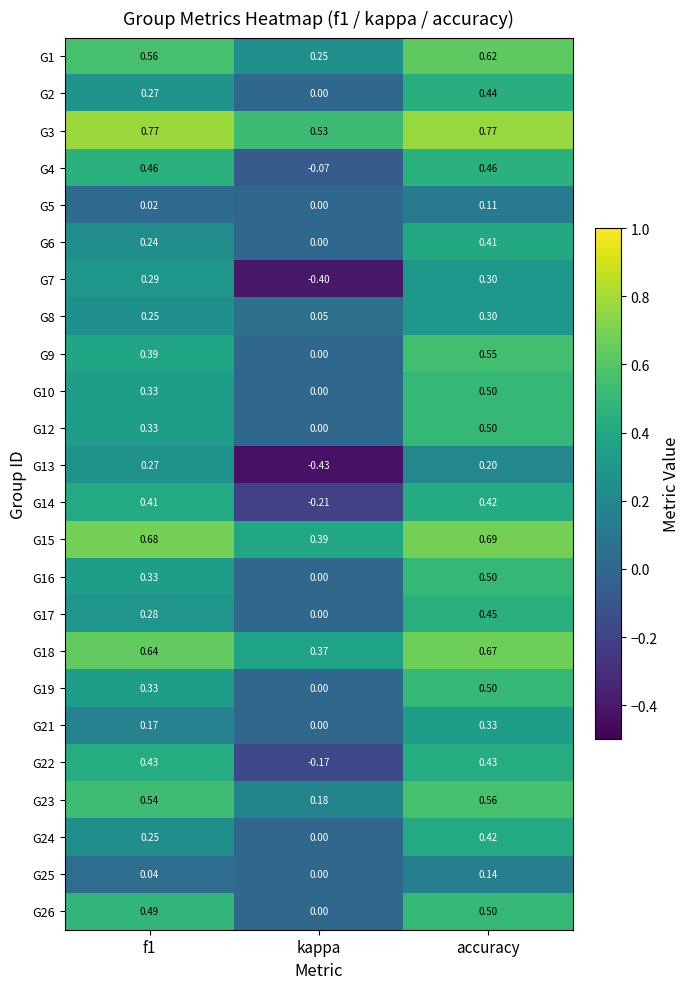

At which label does G24 reach its minimum?

kappa